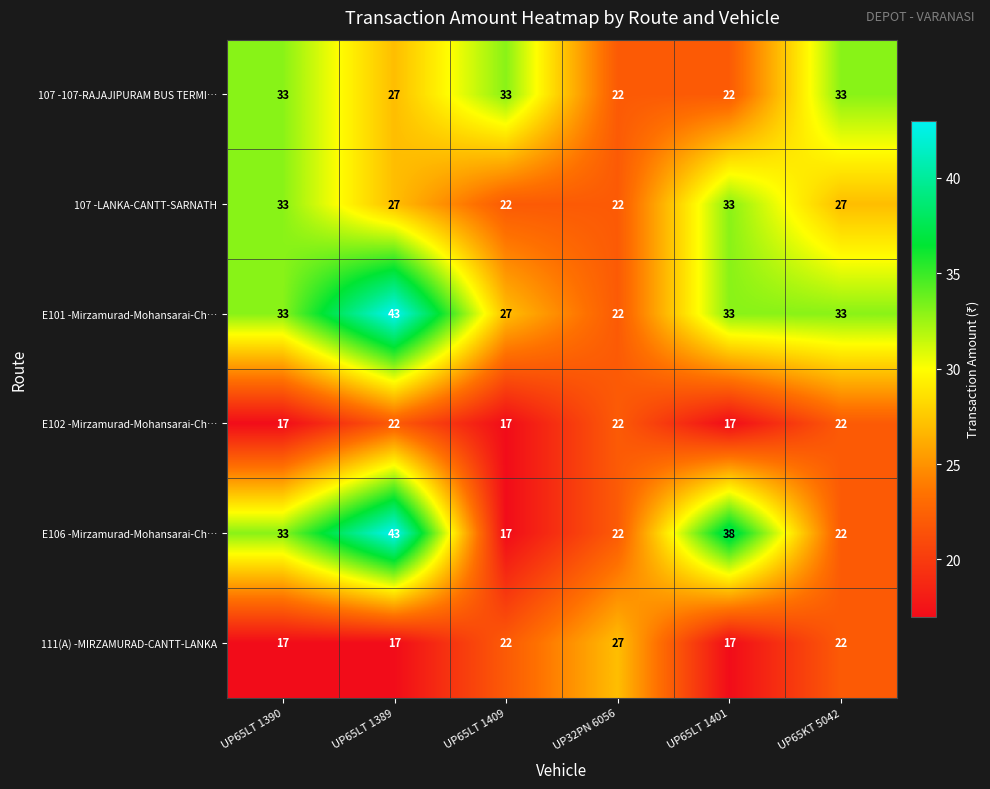

Which series has the largest total across all categories?

E101 -Mirzamurad-Mohansarai-Ch…